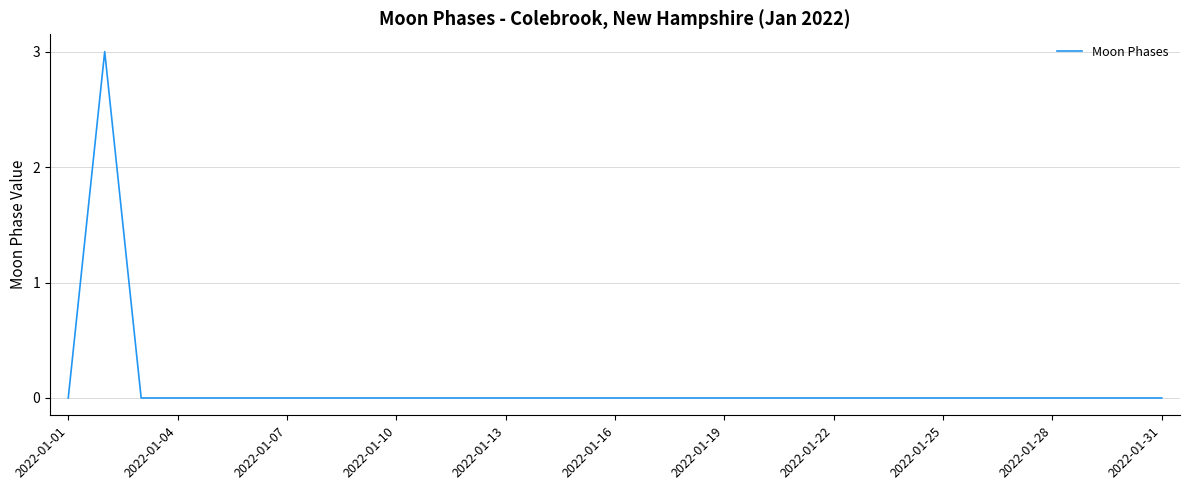

How many lines are shown in the chart?

1